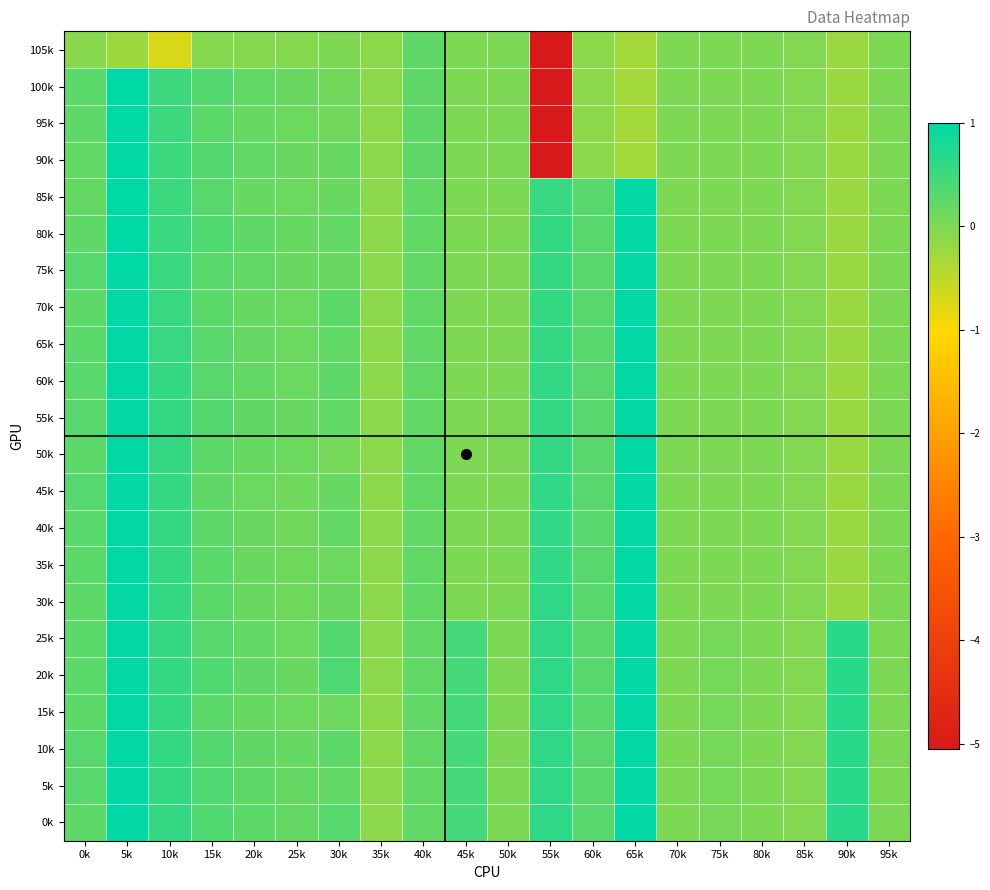

How many series are shown in this chart?

22